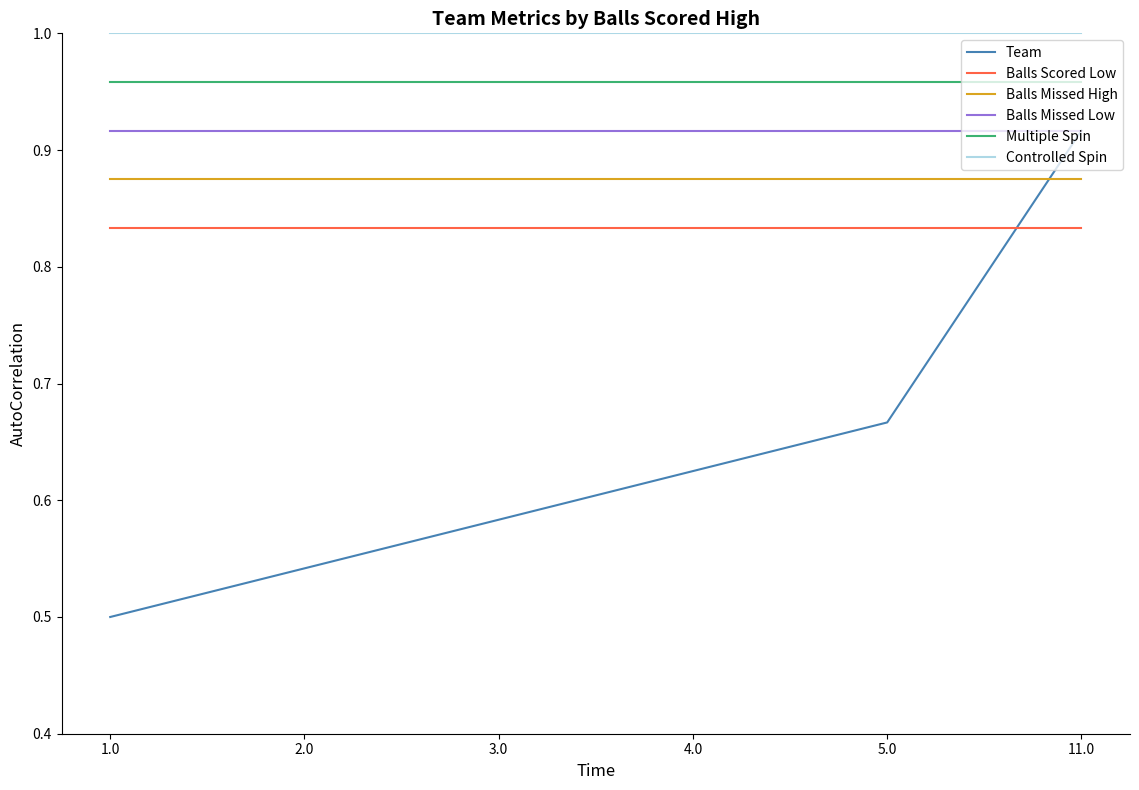

The value of Team at 3.0 is 0.9. True or false?

False